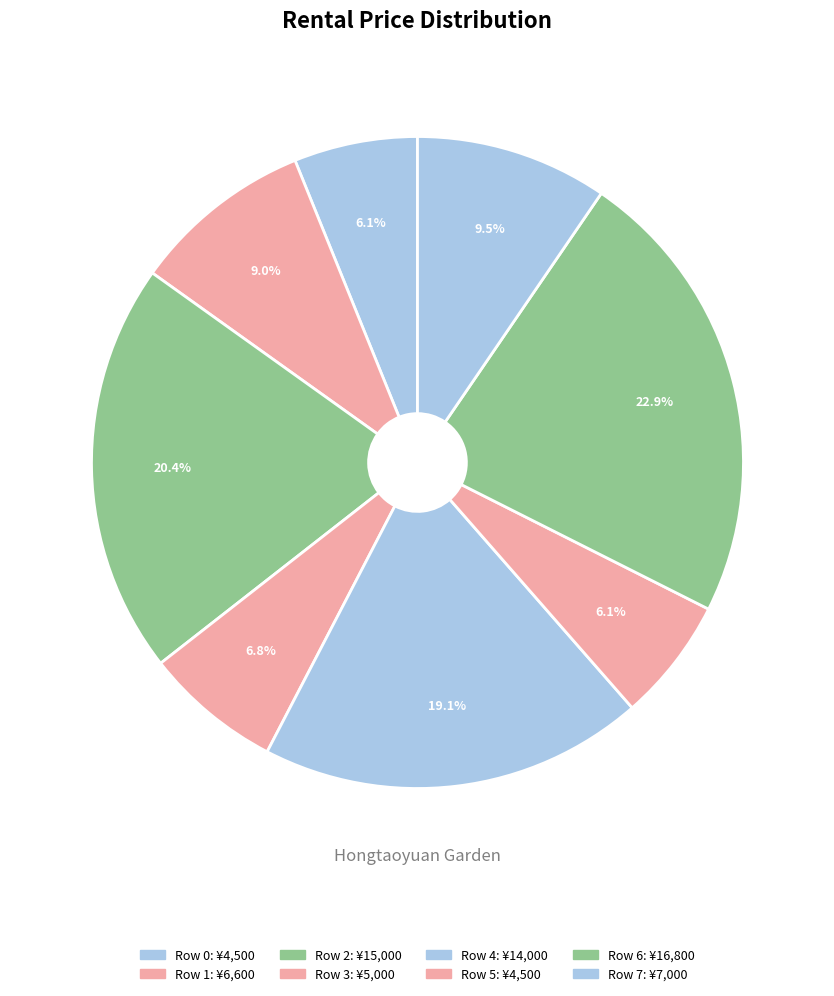

The Row 7 slice represents 1% of the pie. True or false?

False